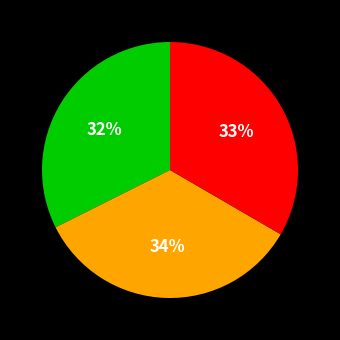

Does any single category account for the majority?

No